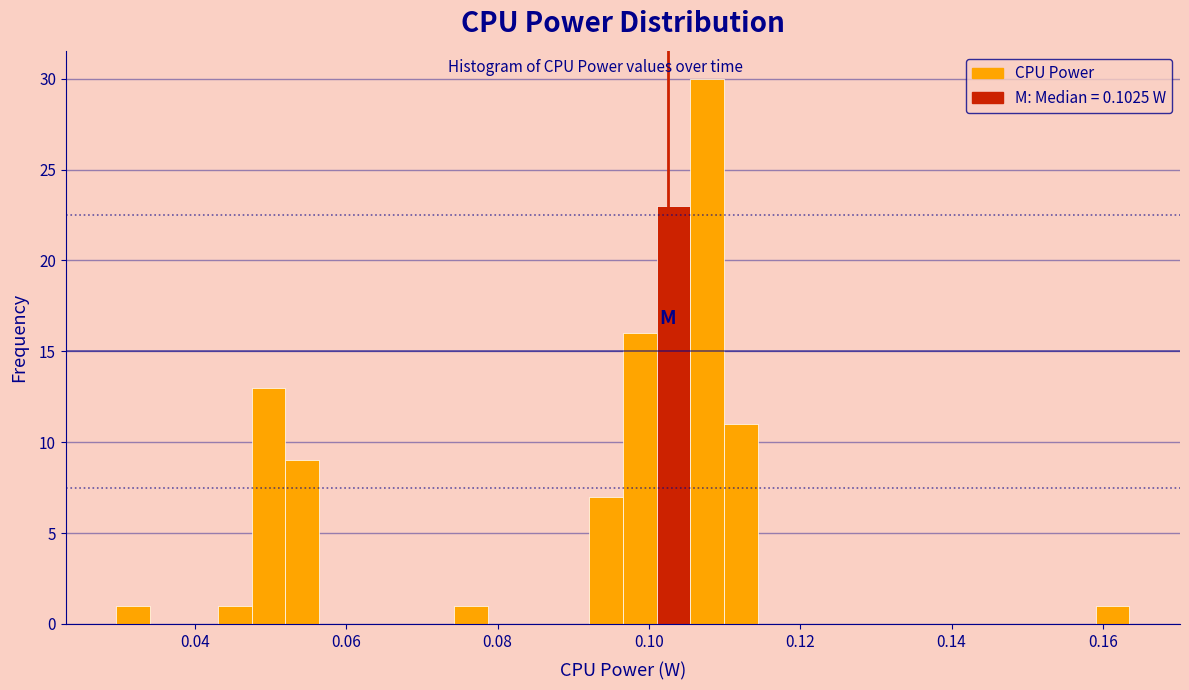

Around what value on the x-axis is the tallest bar? Give the approximate position of its centre, as read against the axis.

0.108